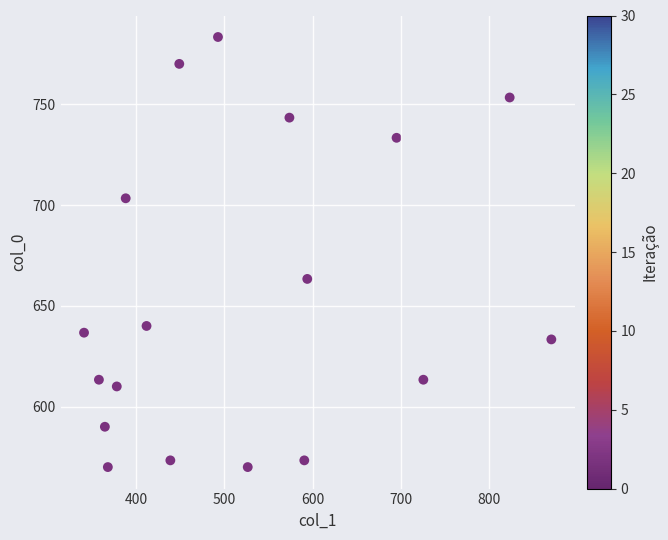

What Y value in the scatter plot is closest to 676?

663.3